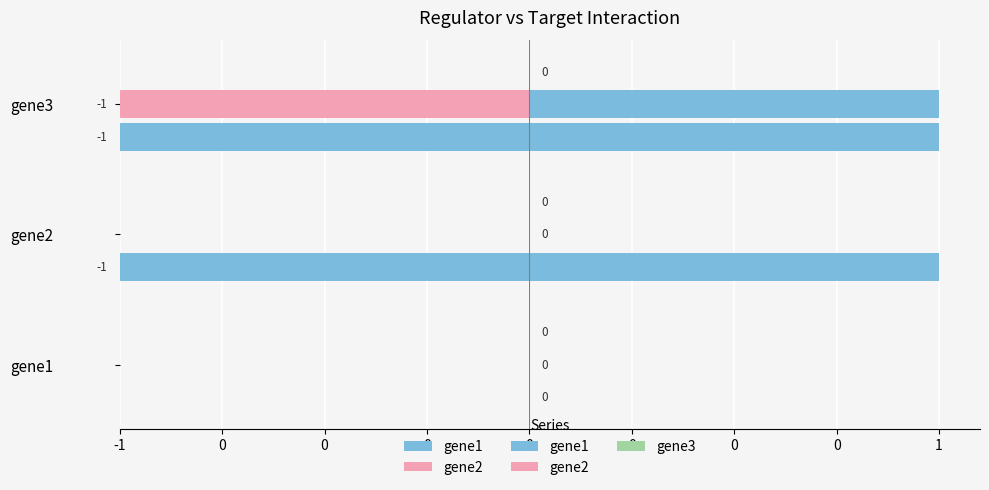

Count the gene1 values in the range 0 to 1.

3